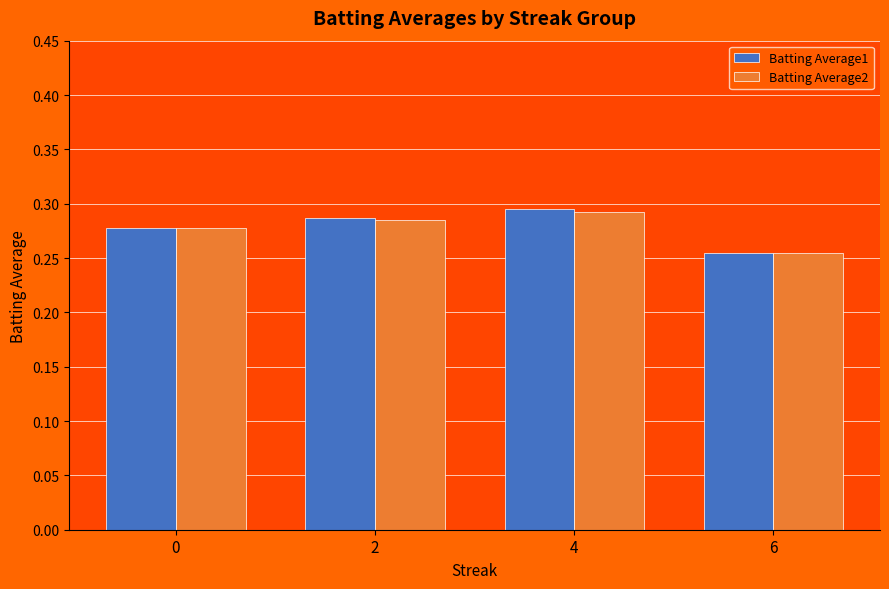

At which category is the sum across all series the highest?

4